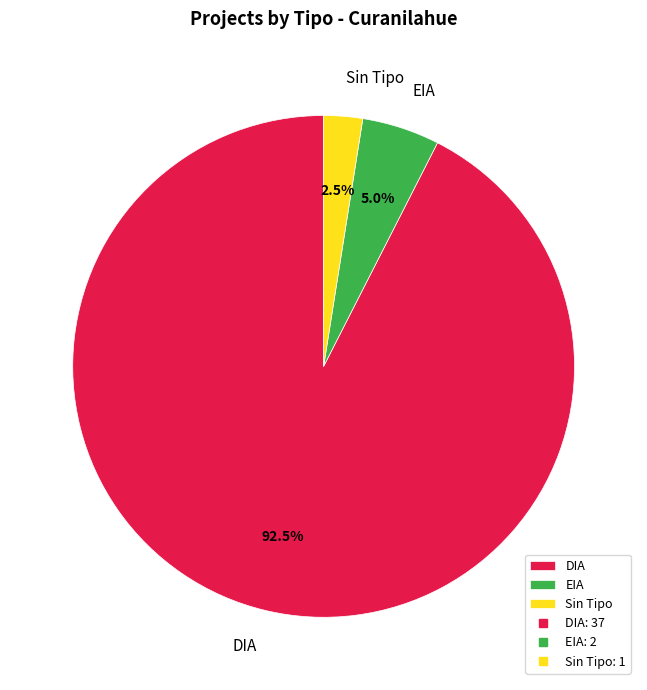

To the nearest percent, what portion does EIA represent?

5%